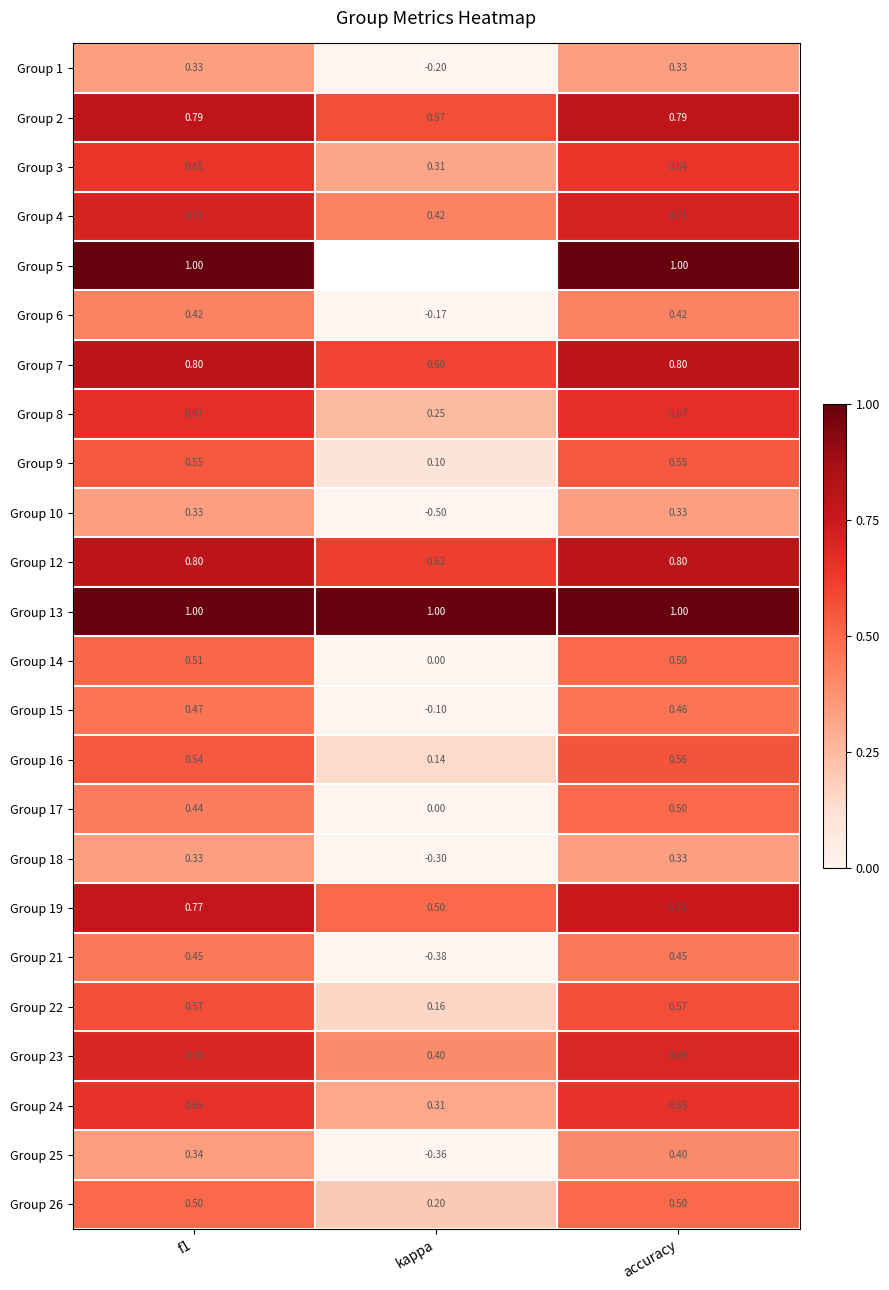

At which category is the sum across all series the highest?

accuracy